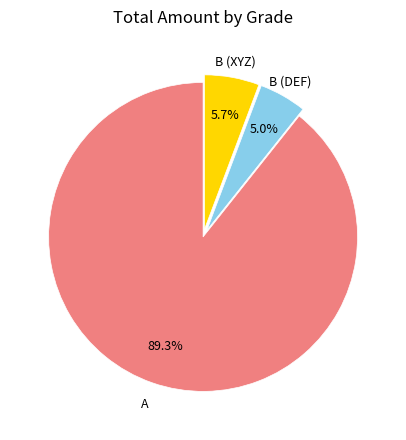

Does any single category account for the majority?

Yes